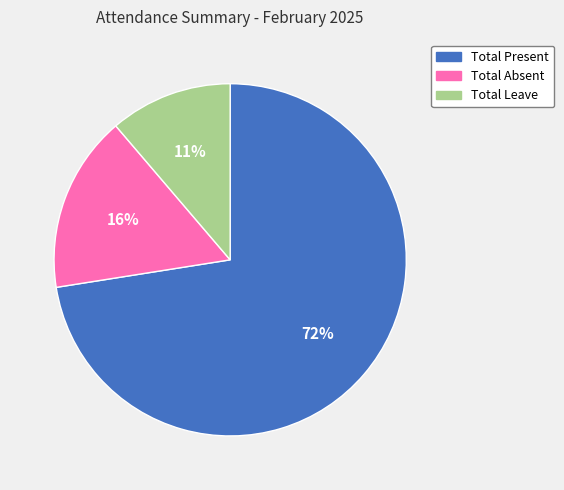

How many slices are in this pie chart?

3